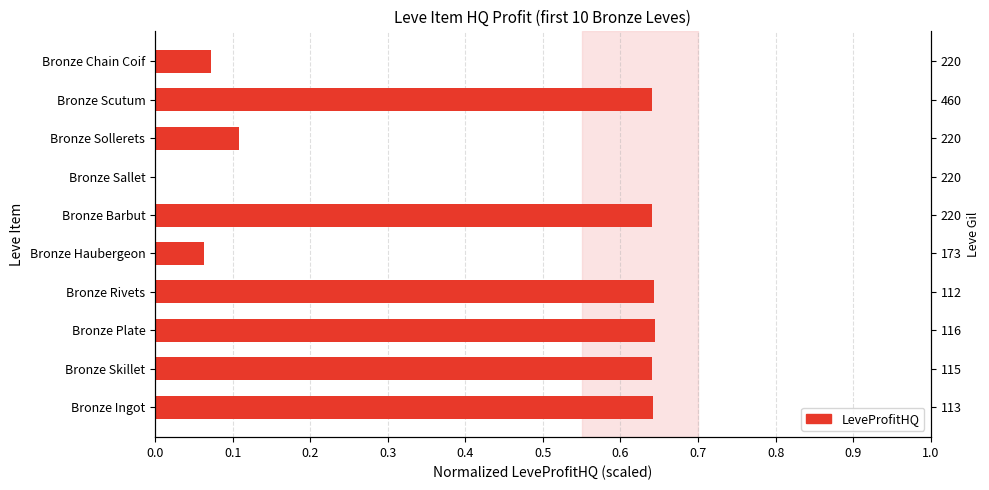

Does the chart contain stacked bars?

No